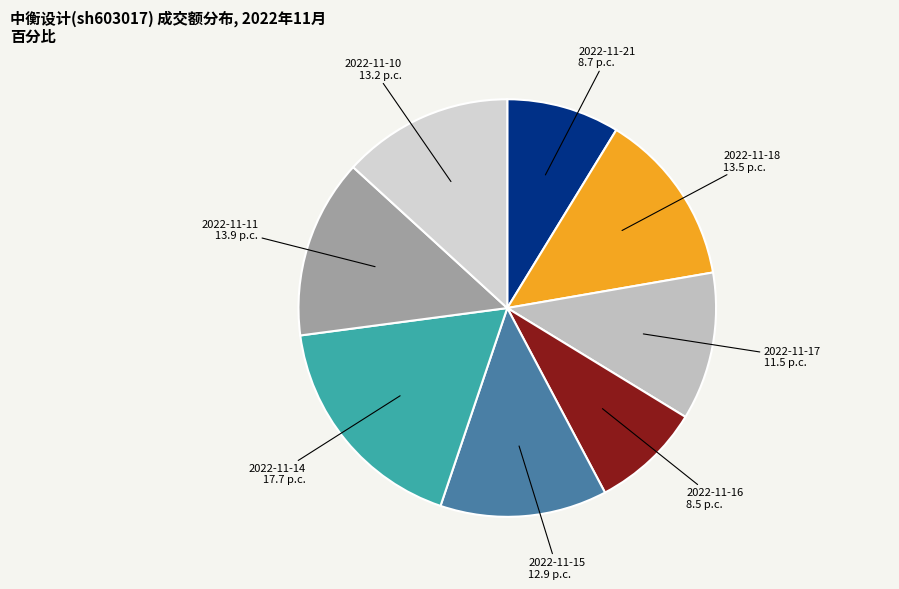

Which slice is the smallest?

2022-11-16